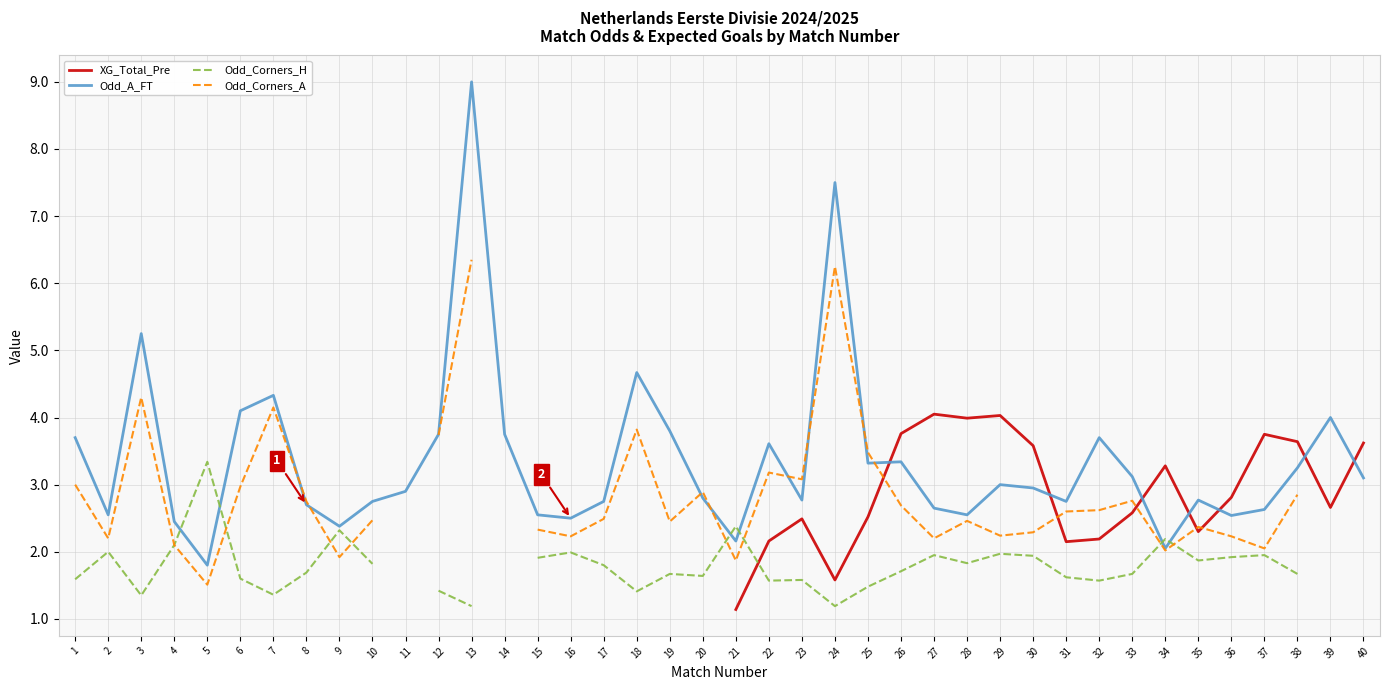

Where is Odd_Corners_H nearest to the value 2?

2